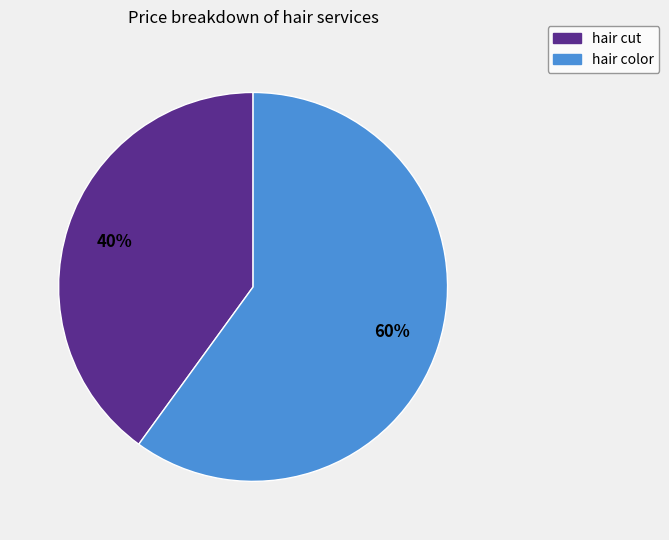

What is the smallest slice in the pie chart?

hair cut